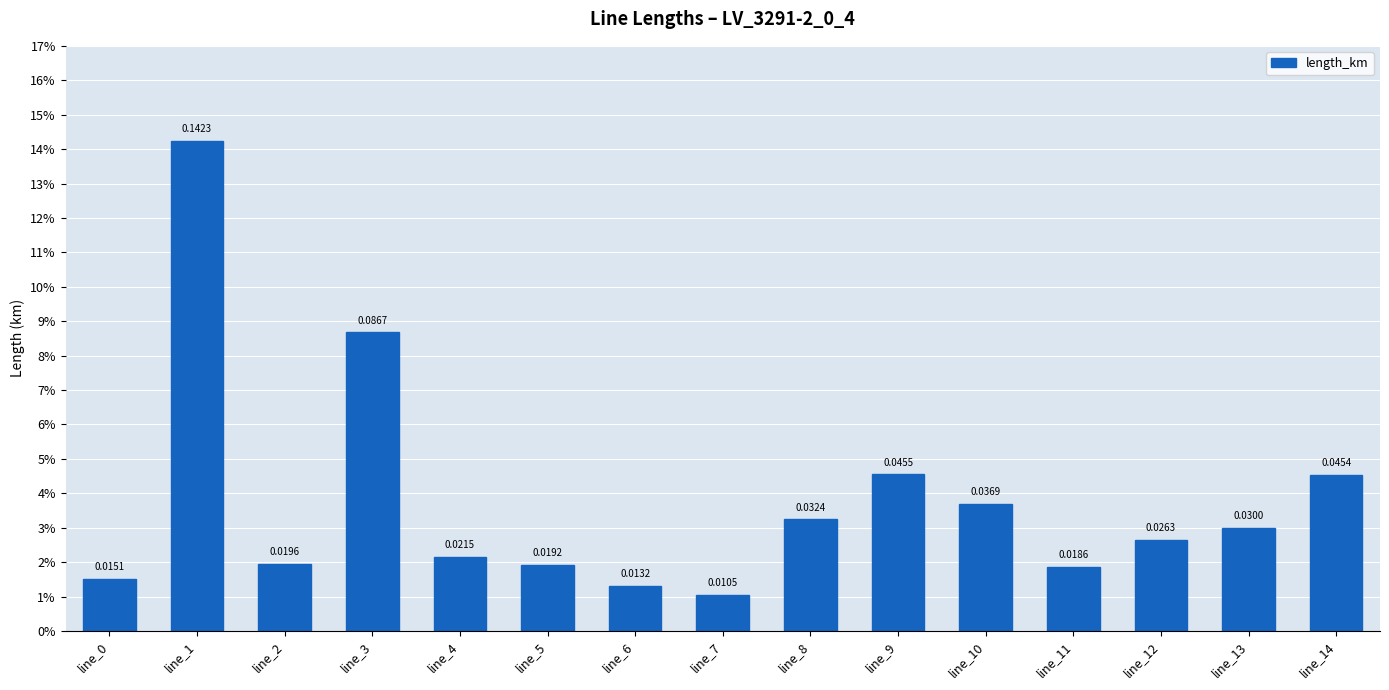

How many bars are there in total?

15